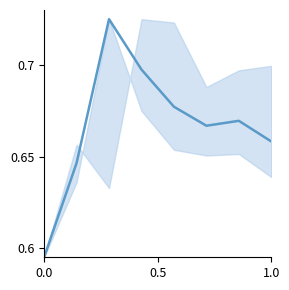

What is the sum of all values?

5.3